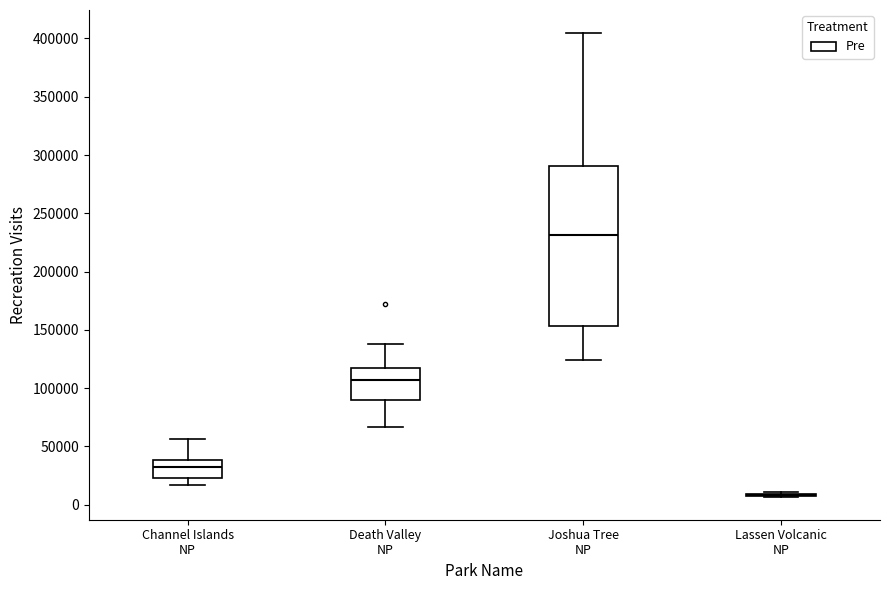

Reading left to right, transcribe this box plot: for each box, give where its median line is, the range the box spans, and where its two whiskers end, as read against the y-axis. The values are not printed on the chart, so give them approximately, as read against the axis.

Channel Islands NP: median 35000, box 25000 to 40000, whiskers 15000 to 55000
Death Valley NP: median 105000, box 90000 to 115000, whiskers 65000 to 140000
Joshua Tree NP: median 230000, box 155000 to 290000, whiskers 125000 to 405000
Lassen Volcanic NP: box collapsed to a line at 10000, whiskers 5000 to 10000